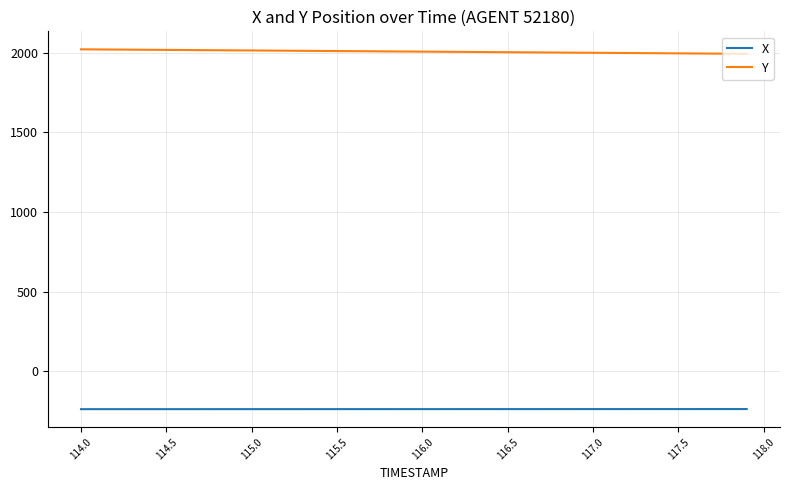

What are all the series names shown in the legend?

X, Y